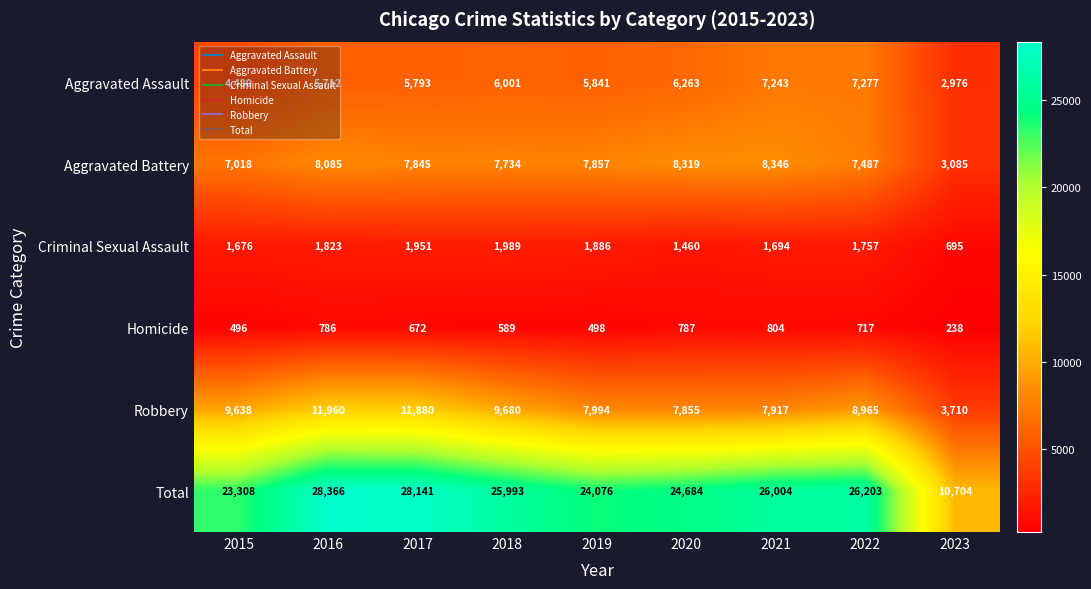

At how many categories does at least one series exceed 21684?

8